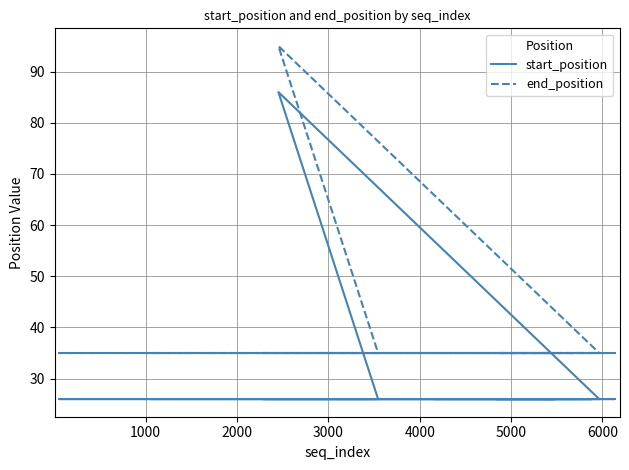

Reading right to left, list all the values displayed in this chart.

start_position: 26	26	26	26	26	26	26	26	26	86	26	26
end_position: 35	35	35	35	35	35	35	35	35	95	35	35